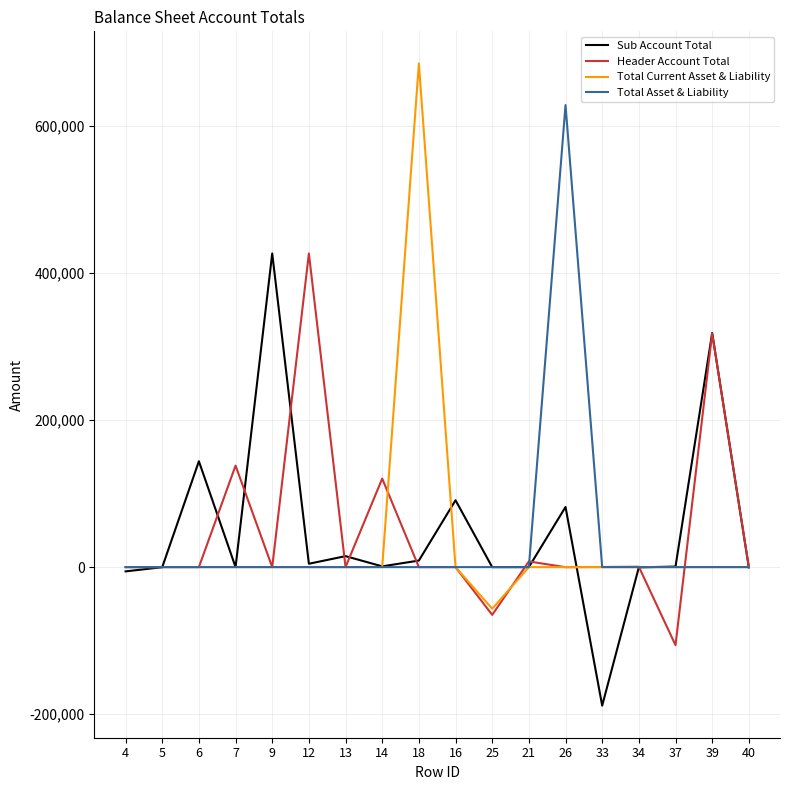

Which label corresponds to the largest value in the chart?

18